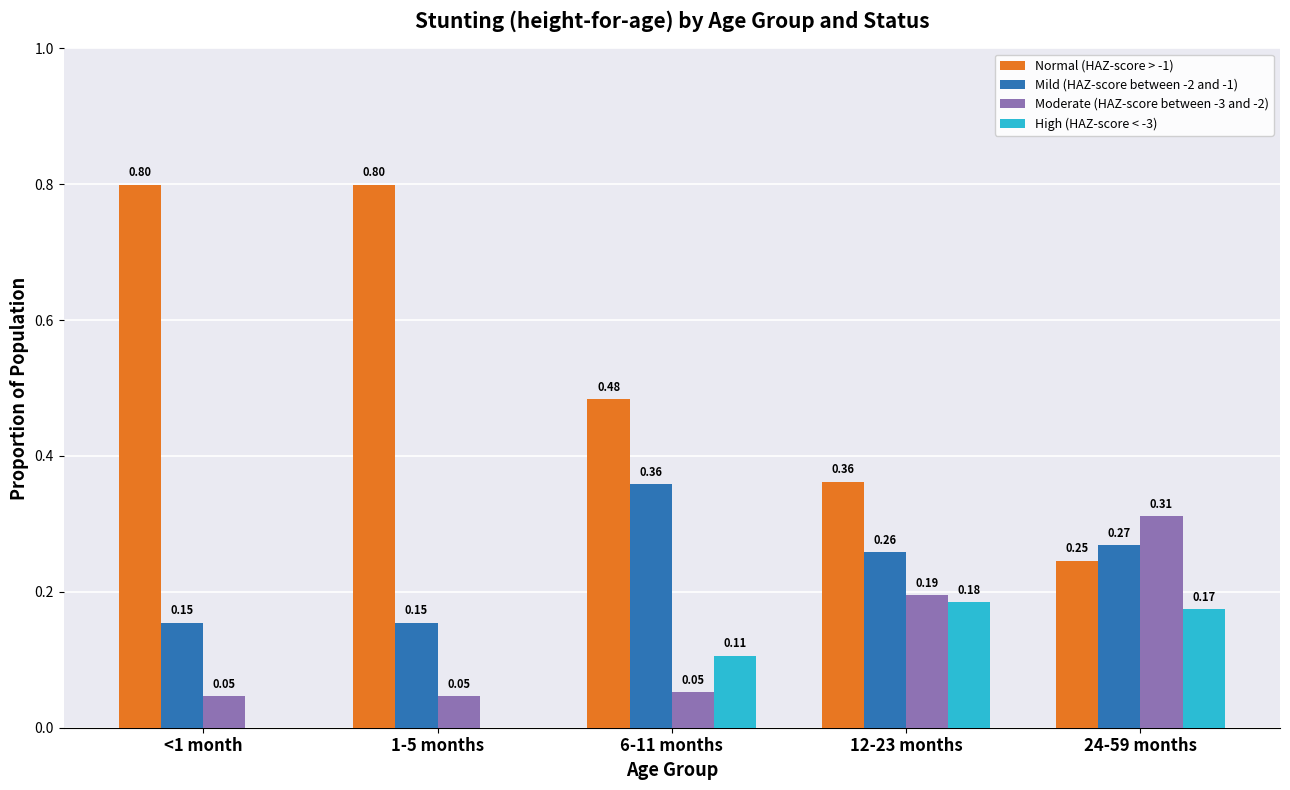

Does the chart contain stacked bars?

No